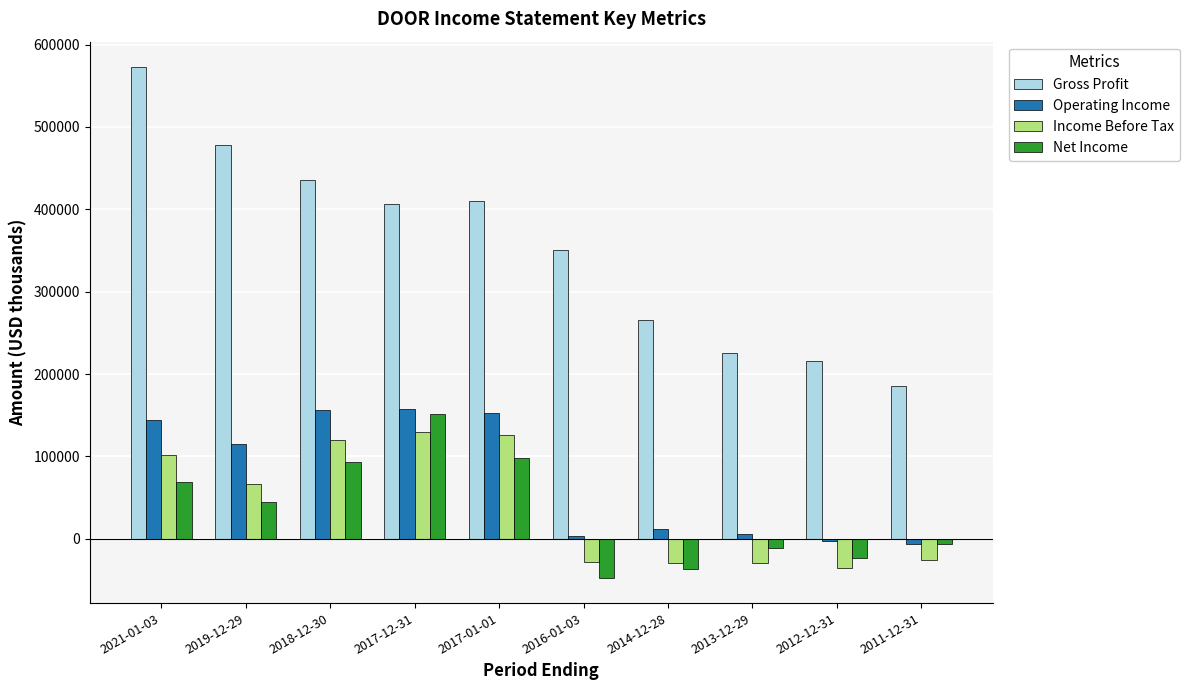

What position from the right is 2016-01-03?

5